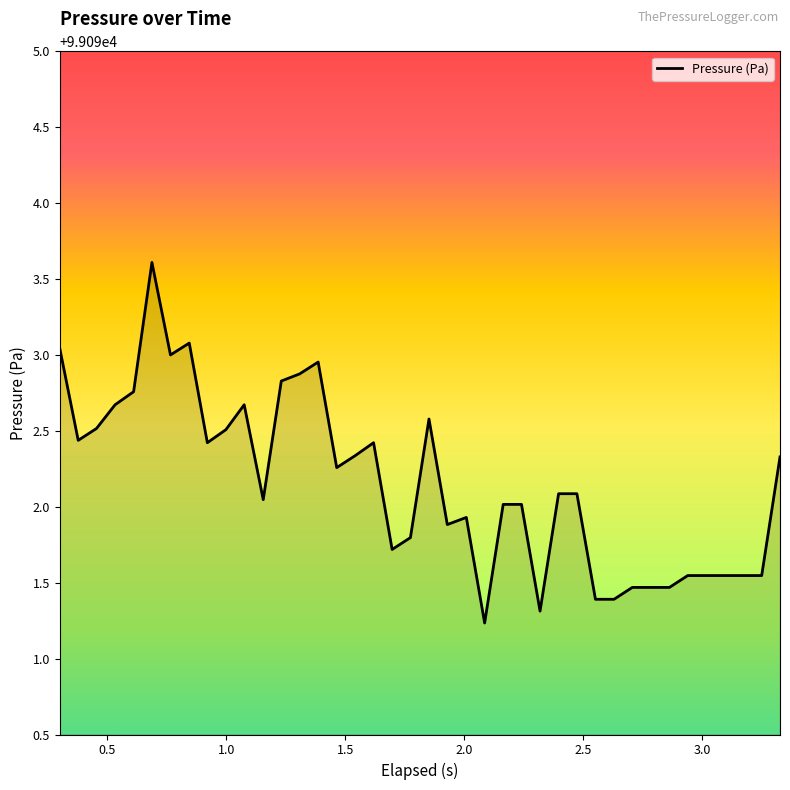

What is the minimum value shown in the chart?

99091.2